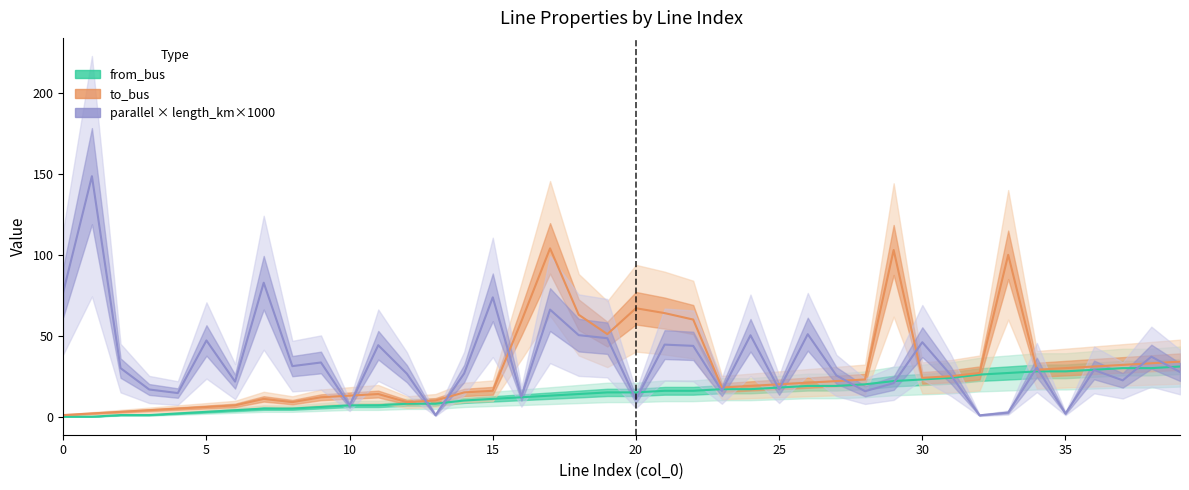

What is the average value of the from_bus series?

15